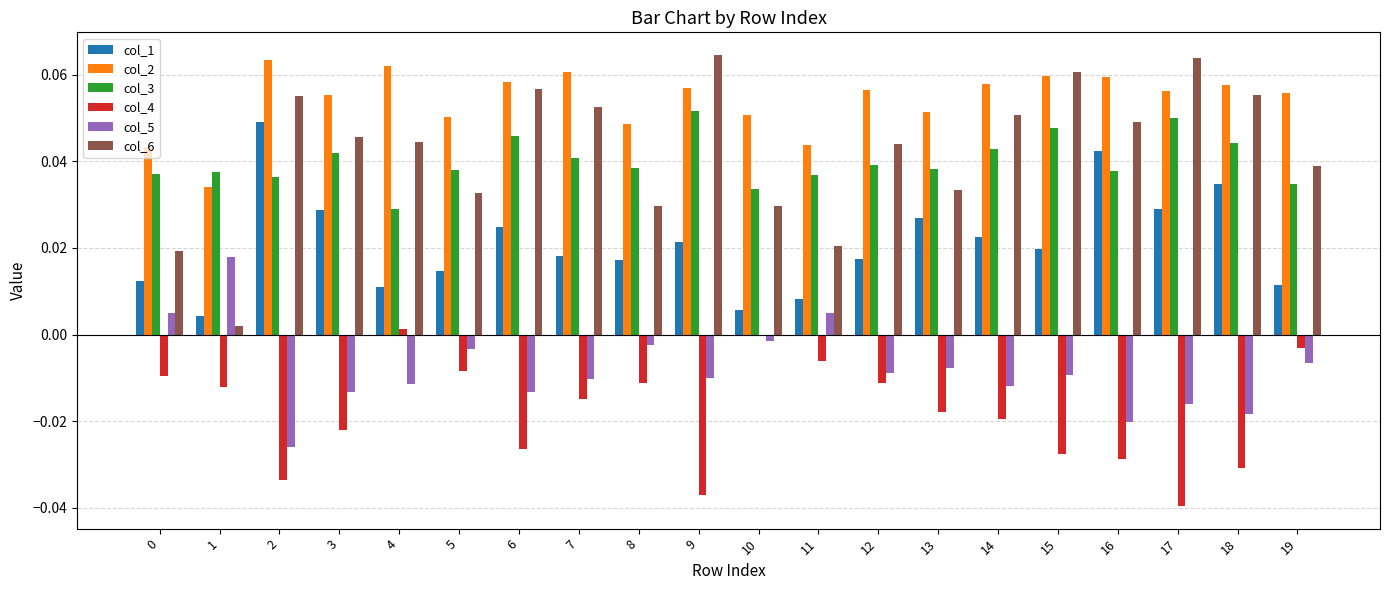

Between 14 and 17, which series saw the biggest shift?

col_4